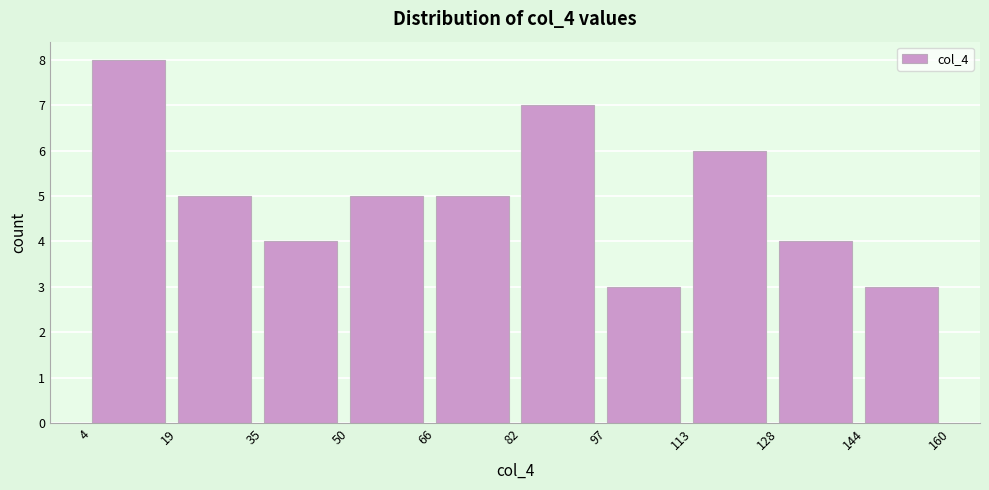

Reading left to right, transcribe this chart: for each bar, give the range it covers on the x-axis and its height. The values are not printed on the chart, so give them approximately, as read against the axis.

4 to 19: 8
19 to 35: 5
35 to 50: 4
50 to 66: 5
66 to 82: 5
82 to 97: 7
97 to 113: 3
113 to 128: 6
128 to 144: 4
144 to 160: 3